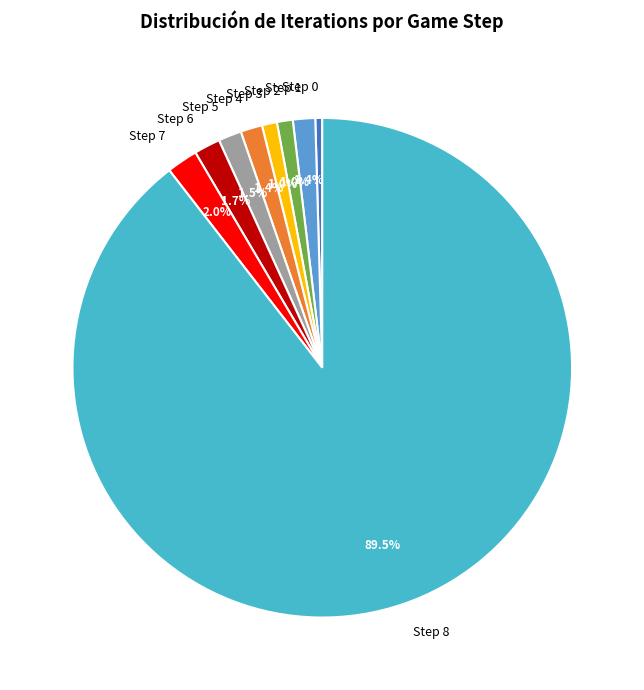

What percentage is NOT represented by Step 4?

98.6%